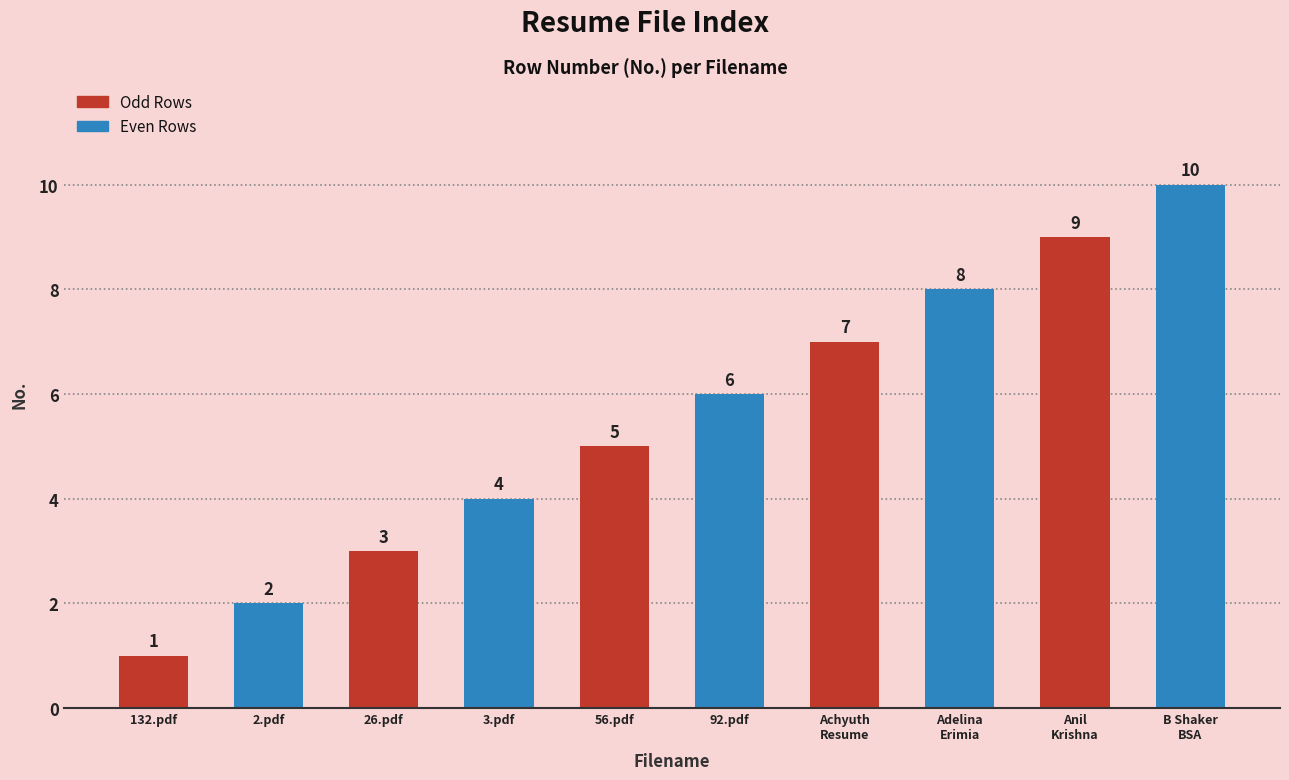

How many values are between 3 and 8?

6